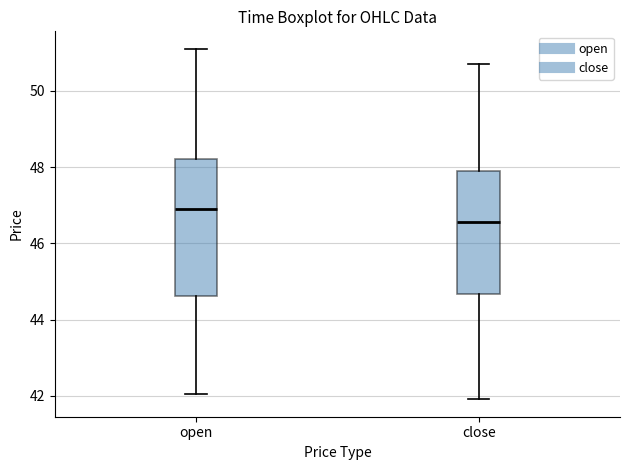

Which box's median line is the highest?

open